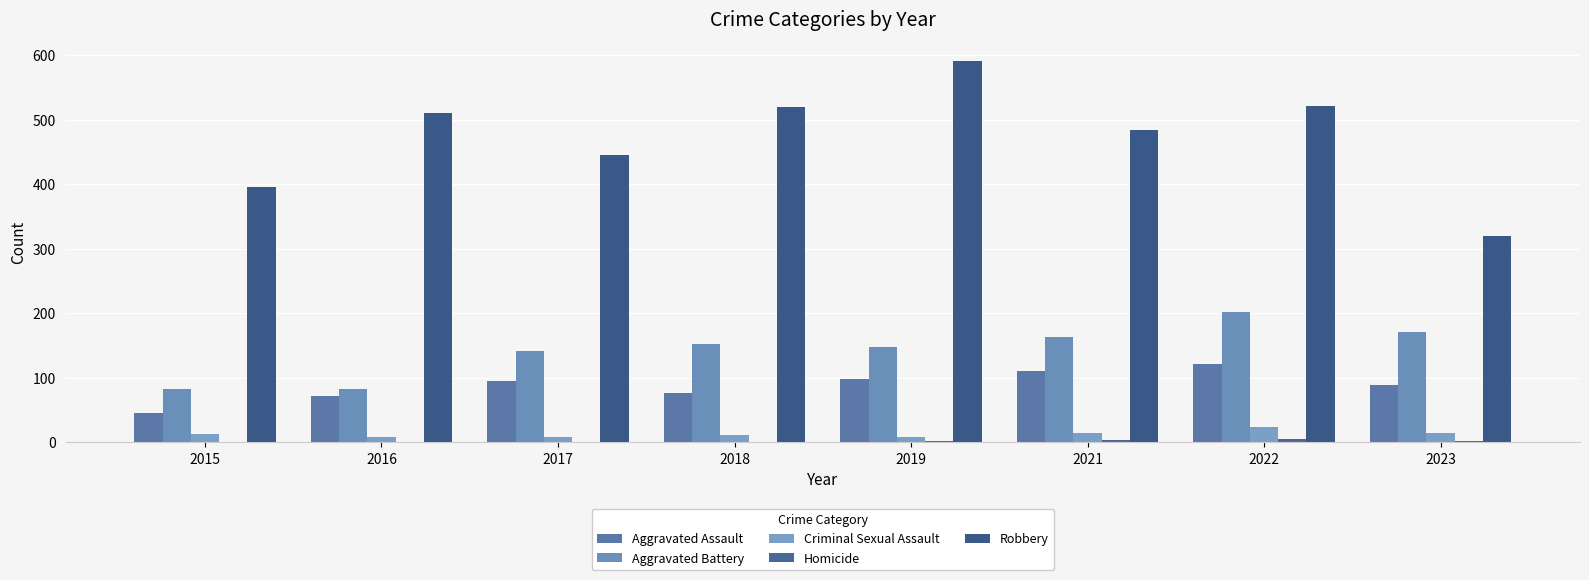

Is it true that Aggravated Assault equals 122 at 2016?

False